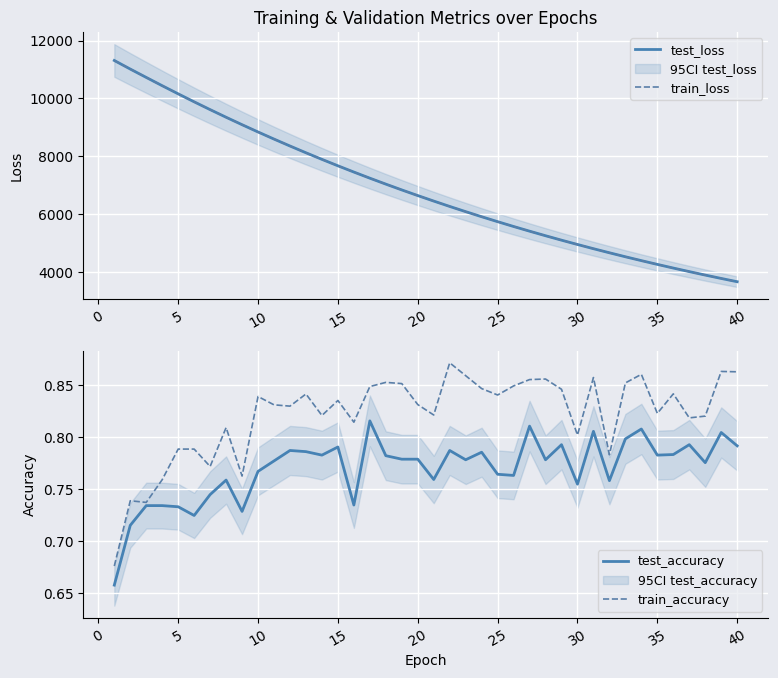

Is it true that train_loss equals 2183.3 at 30?

False